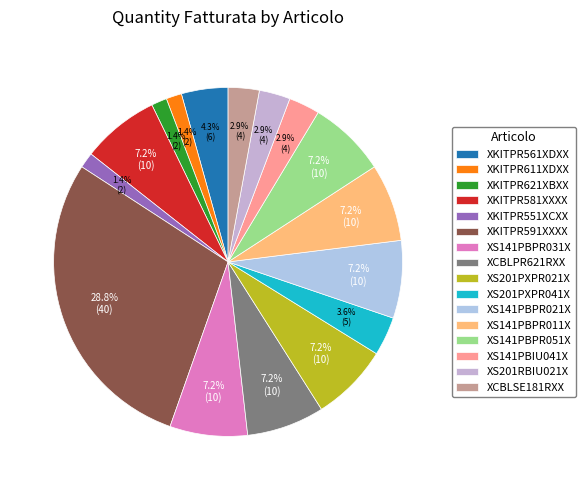

What percentage is the XKITPR591XXXX slice, to the nearest percent?

29%